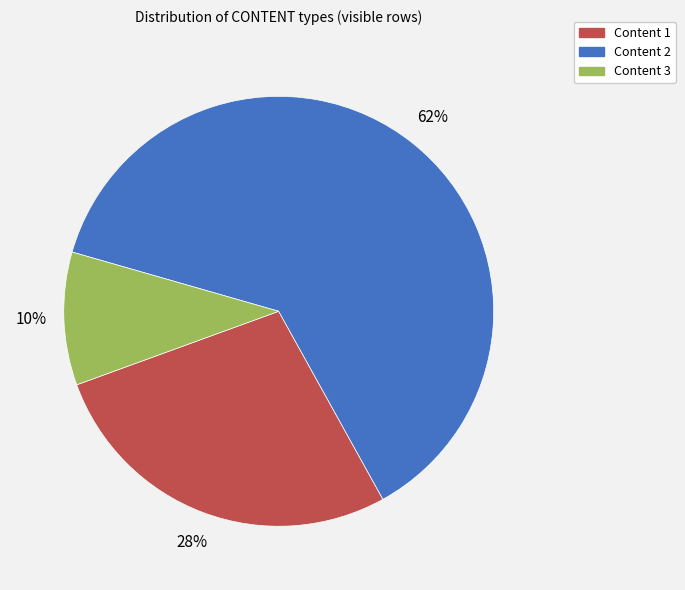

To the nearest percent, what is the average slice percentage?

33%